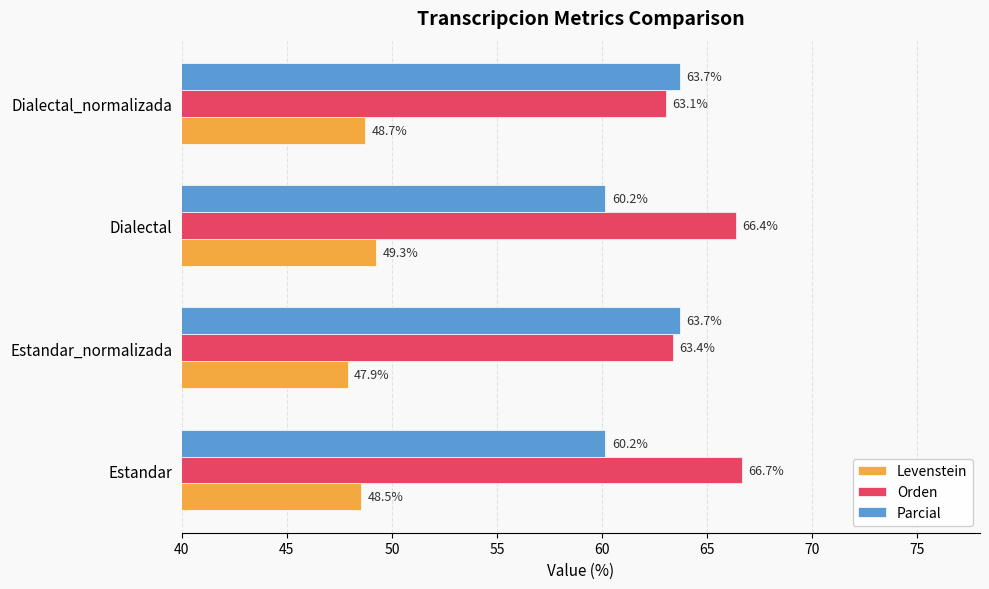

Is it true that Orden equals 66.4 at Dialectal?

True